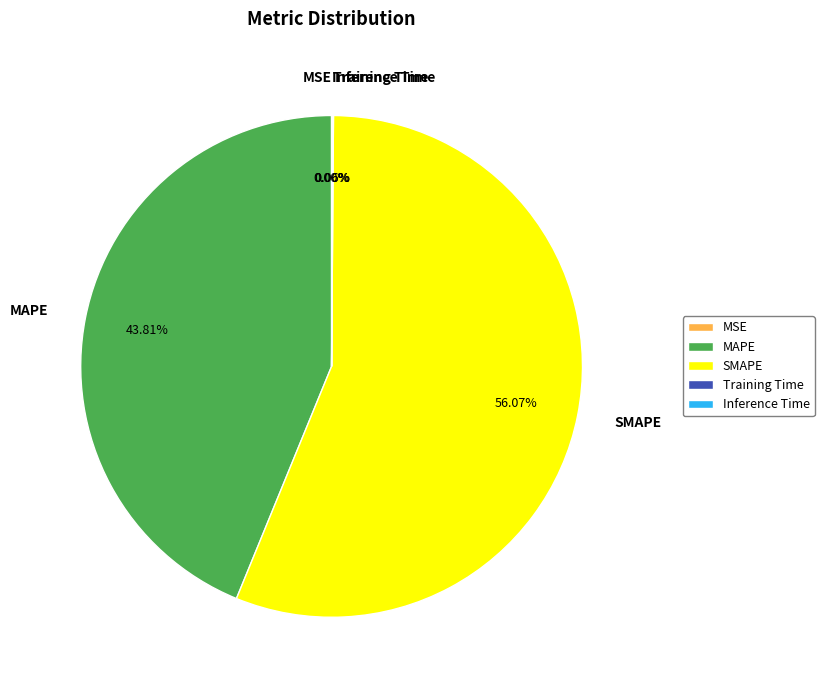

Is there any slice that represents more than half of the pie?

Yes